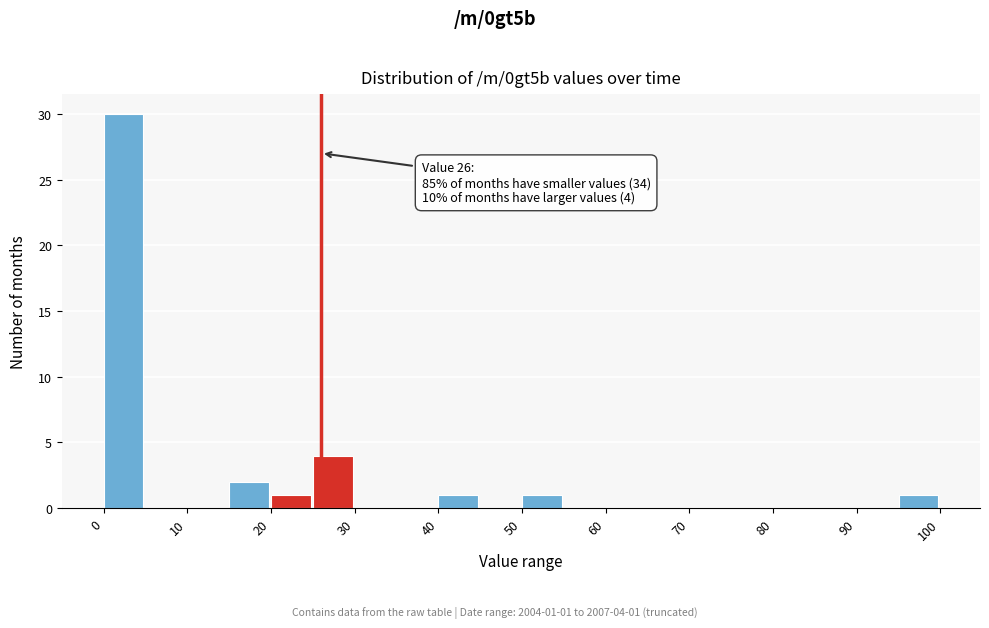

Over which range of the x-axis is the bar tallest?

0 to 5